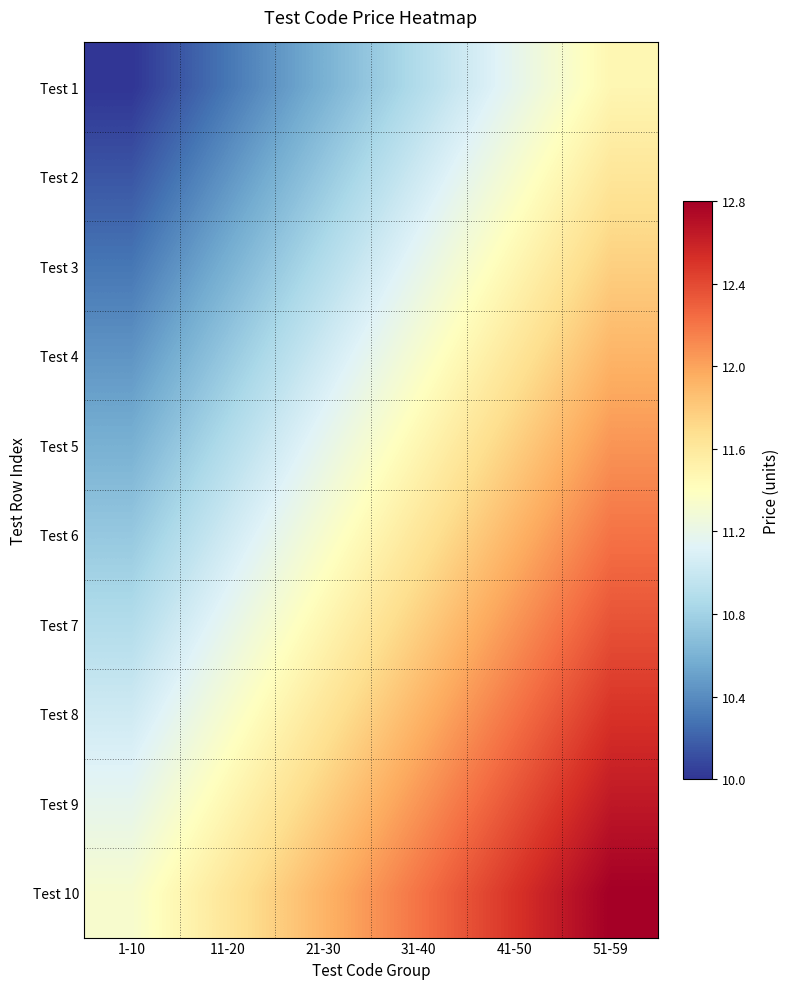

What is the maximum value shown in the chart?

12.8